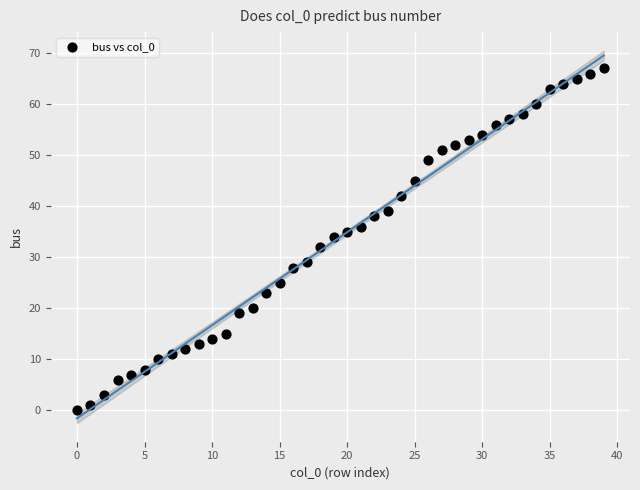

What is the range of Y values (max minus min)?

67